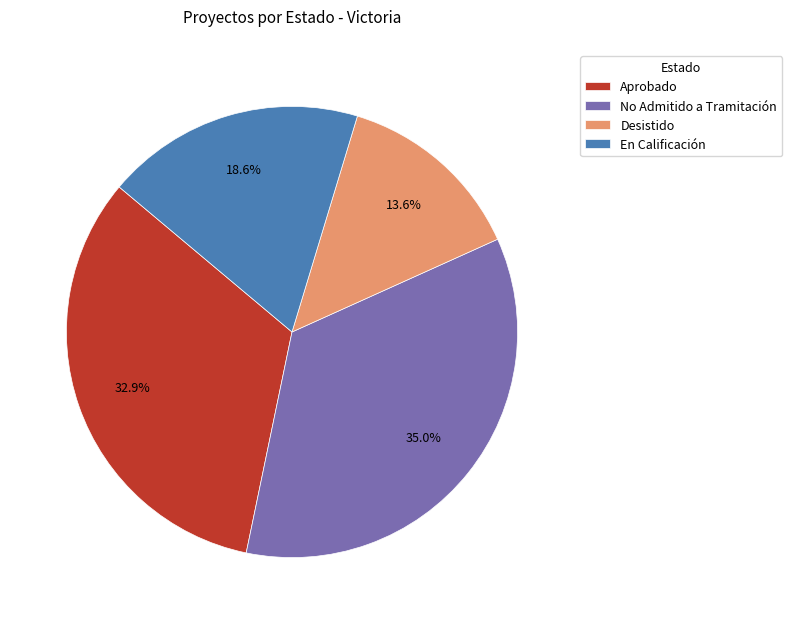

Is there a majority slice in this chart?

No